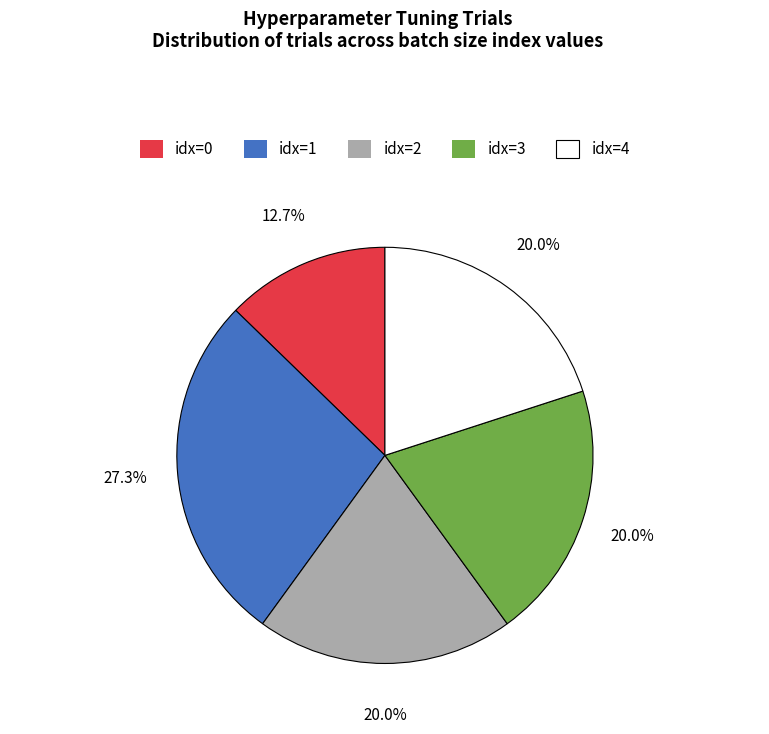

Do idx=0 and idx=2 together represent more than half of the pie?

No